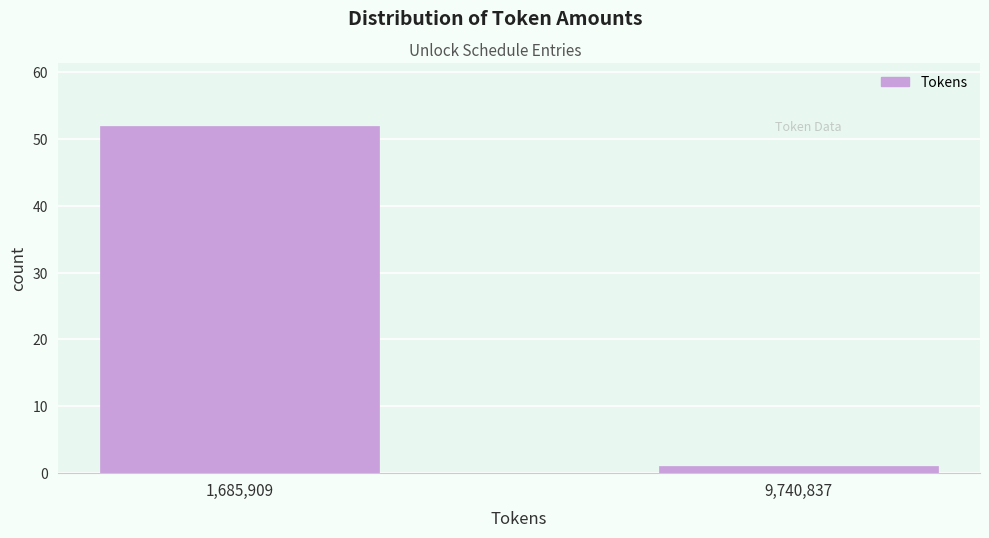

Reading right to left, transcribe all the data shown in this chart.

1	52